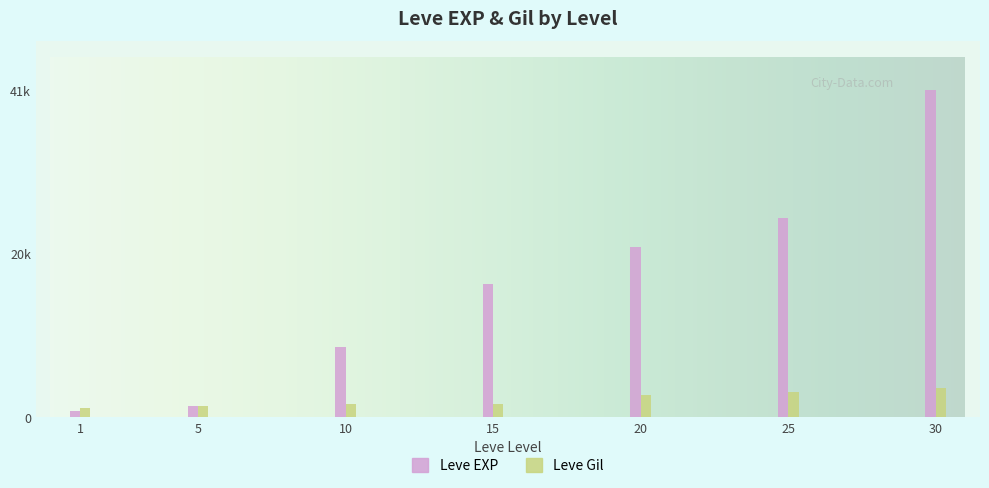

What is the lowest value of the Leve EXP series?

800